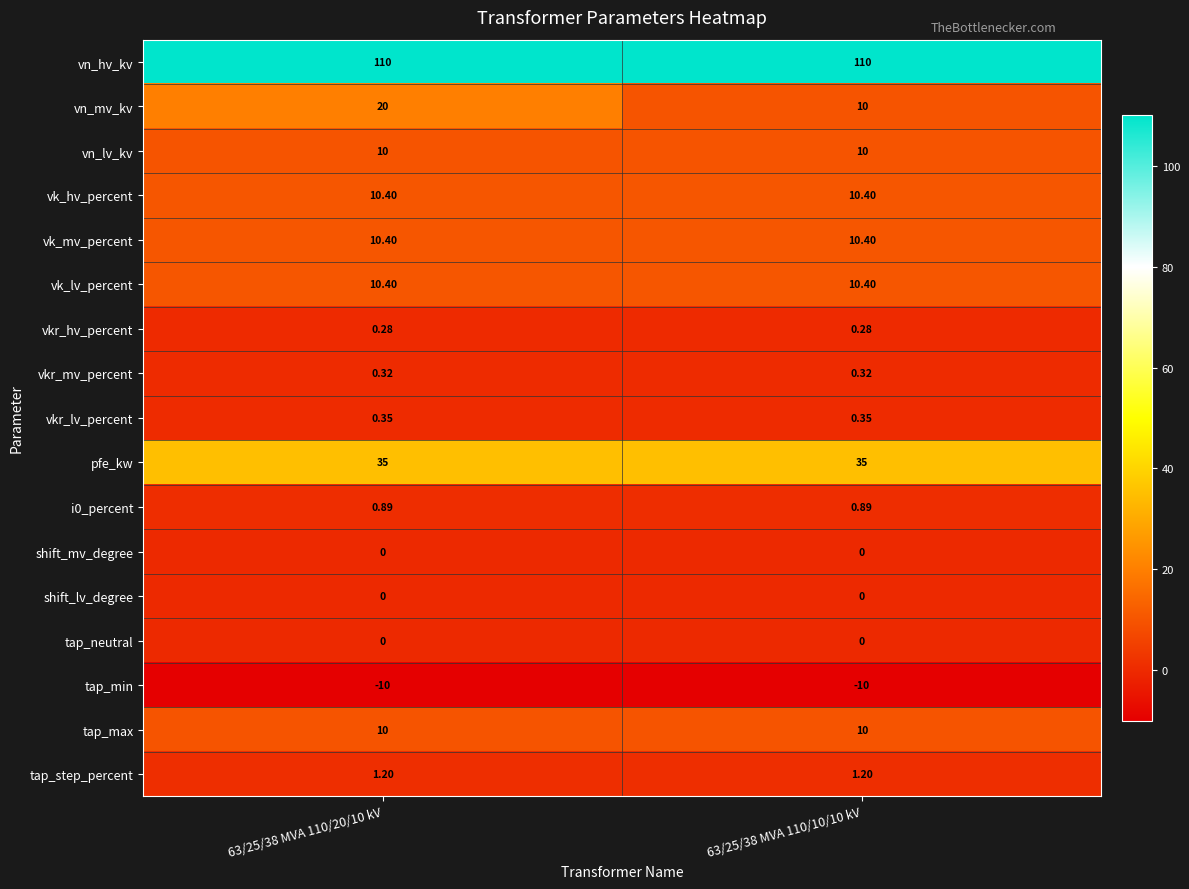

Between 63/25/38 MVA 110/20/10 kV and 63/25/38 MVA 110/10/10 kV, which series saw the biggest shift?

vn_mv_kv